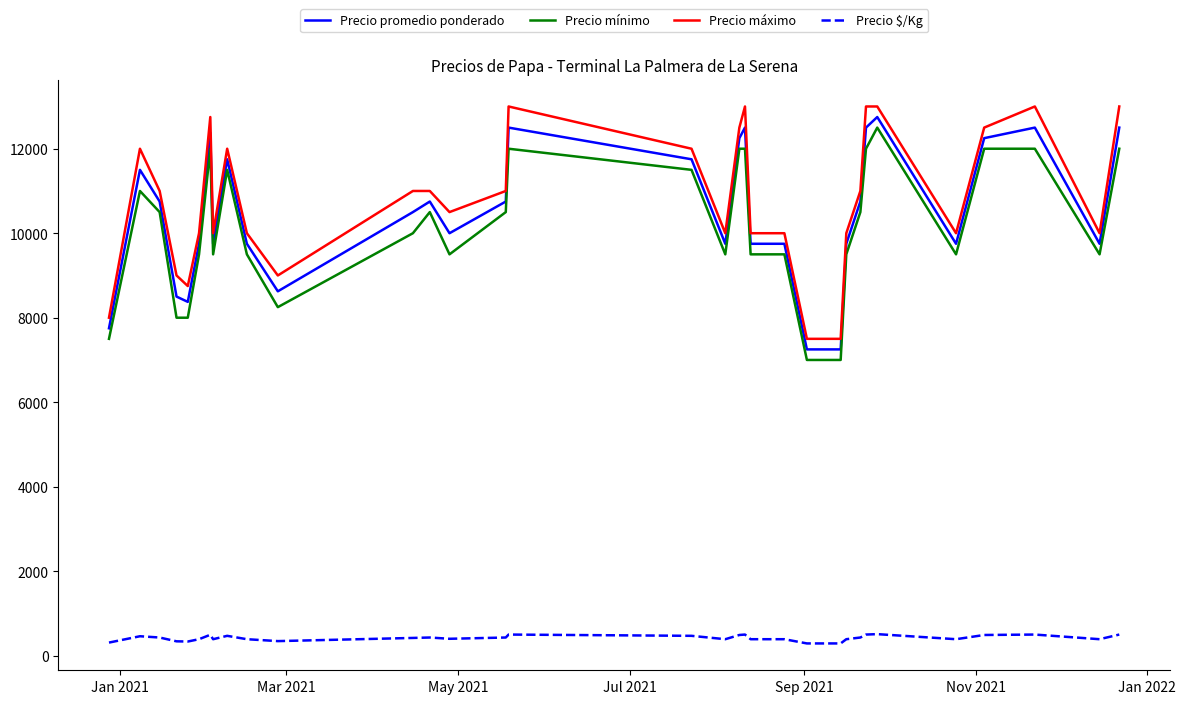

What is the smallest value displayed?

290